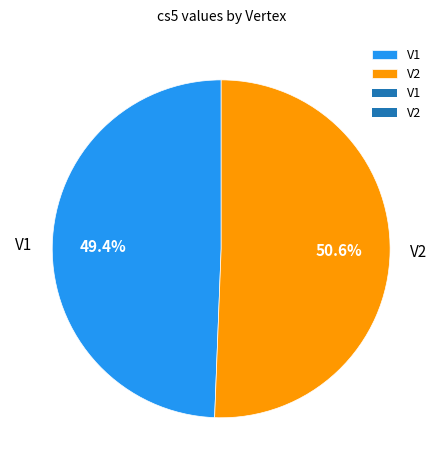

What is the smallest slice in the pie chart?

V1